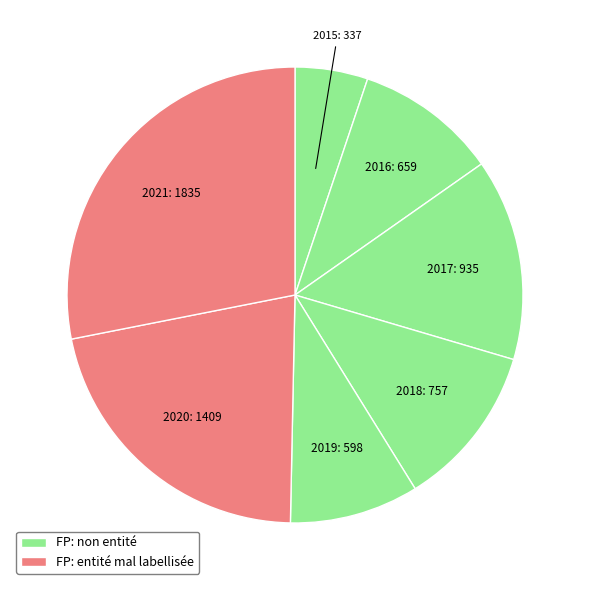

Count the number of slices in the pie.

7